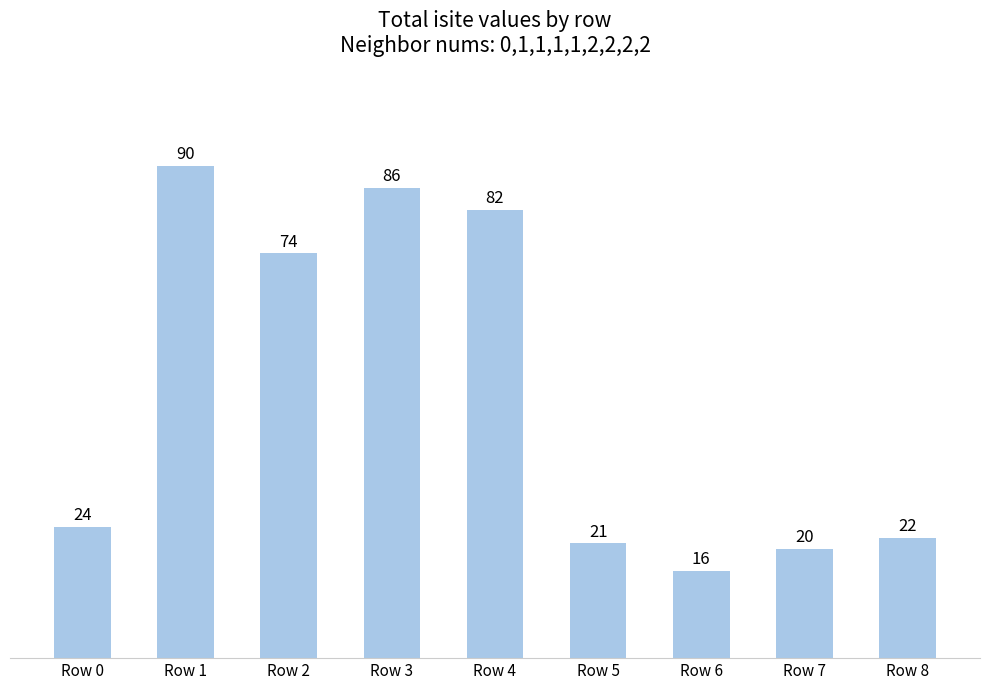

Reading left to right, transcribe all the data shown in this chart.

Row 0=24	Row 1=90	Row 2=74	Row 3=86	Row 4=82	Row 5=21	Row 6=16	Row 7=20	Row 8=22